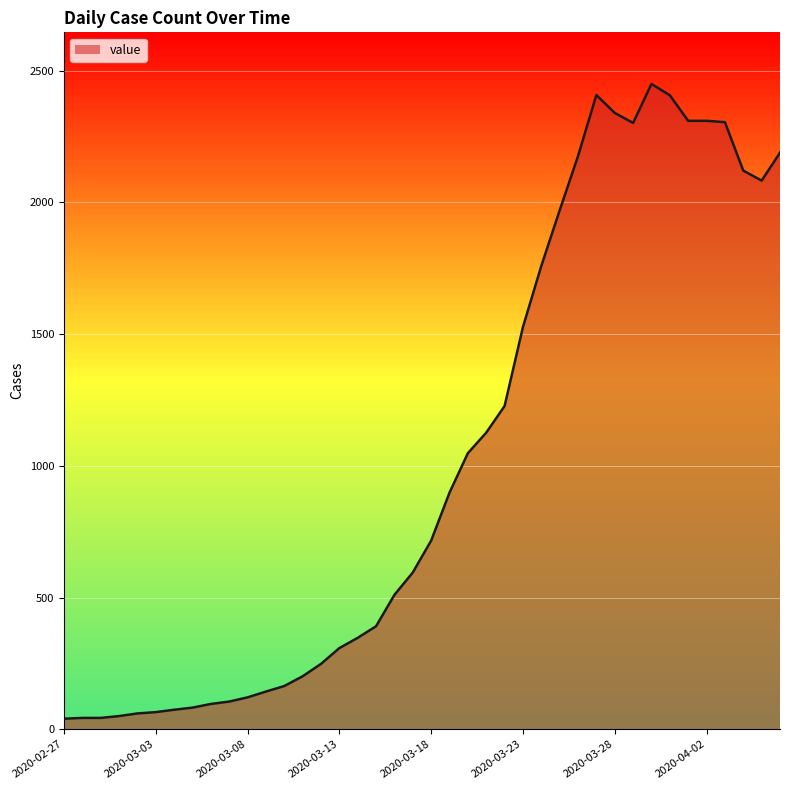

What is the greatest value displayed?

2450